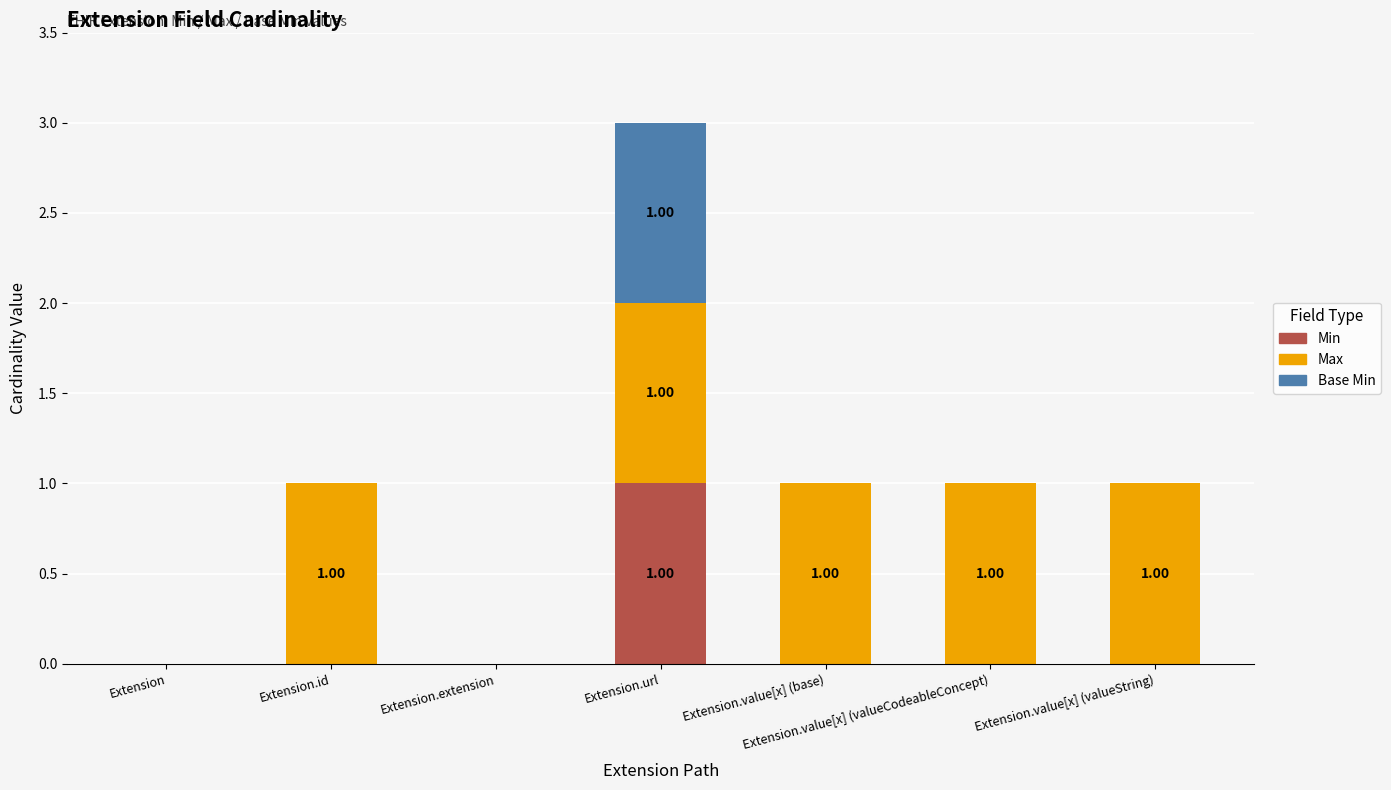

At which category is the sum across all series the highest?

Extension.url